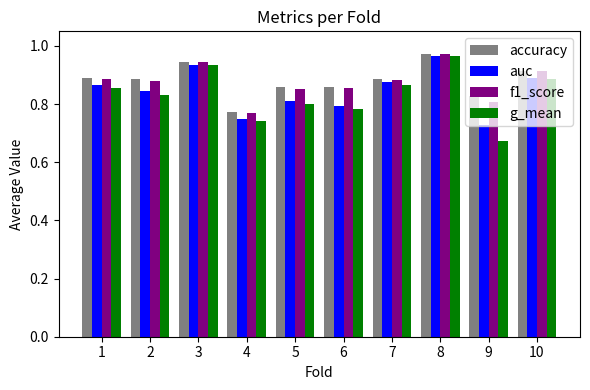

Count the accuracy values in the range 0 to 1.

10